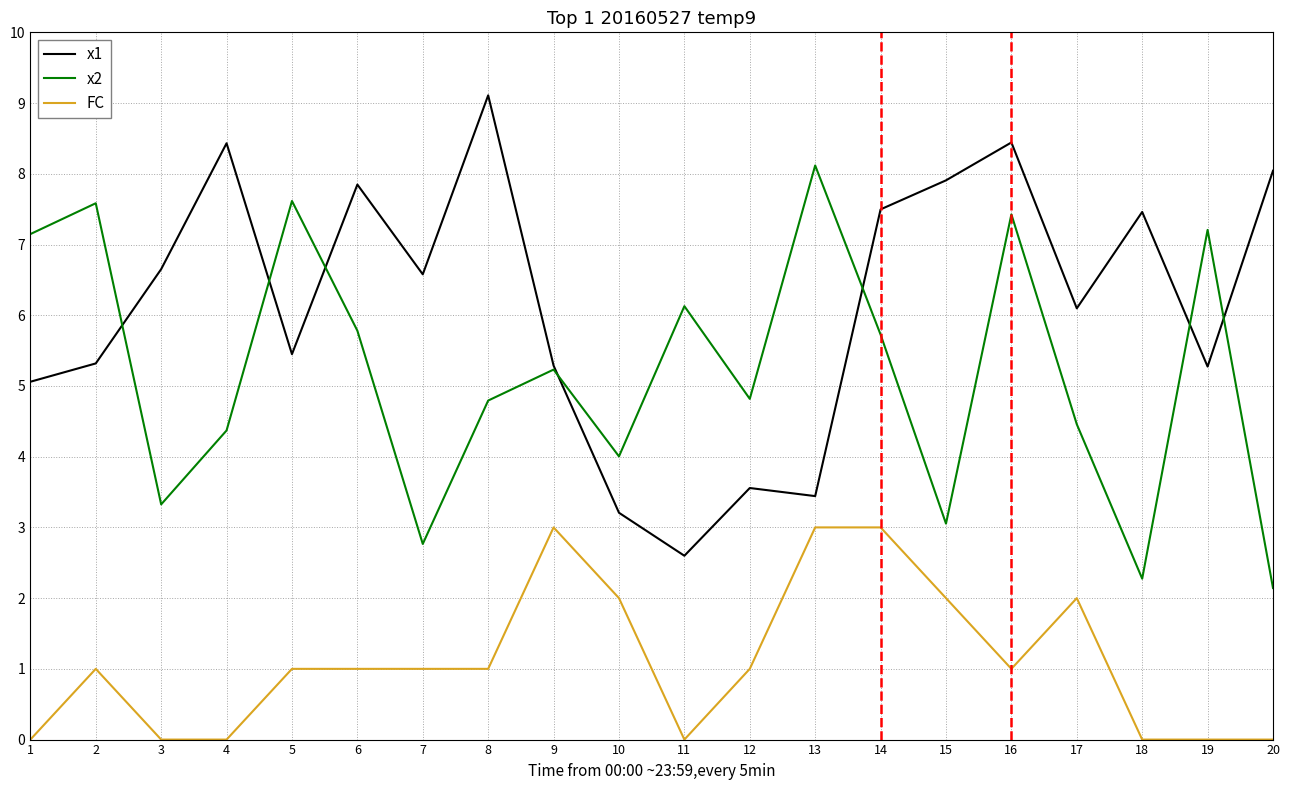

What is the sum of all FC values?

22.0